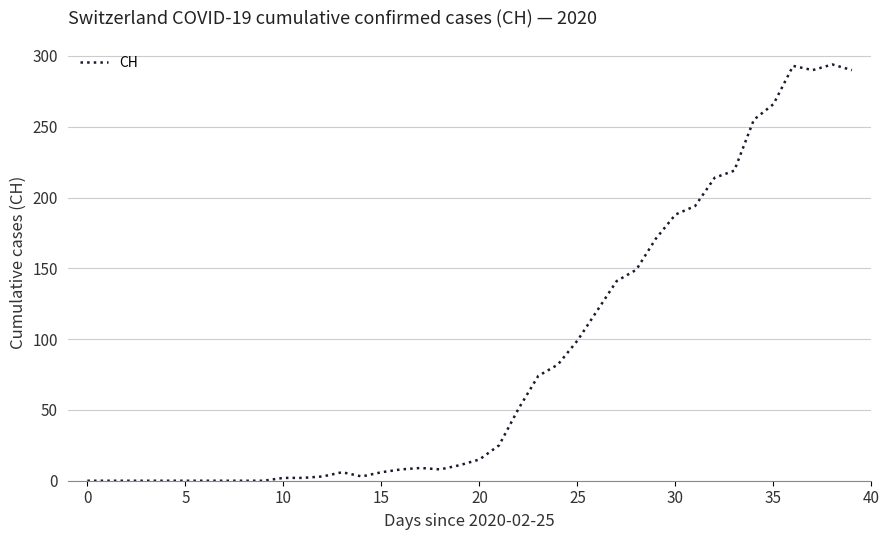

What is the maximum value shown in the chart?

294